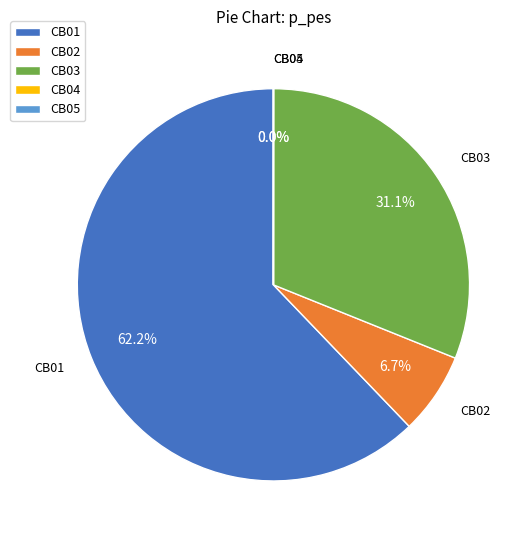

To the nearest percent, what is the combined percentage of CB01 and CB02?

69%